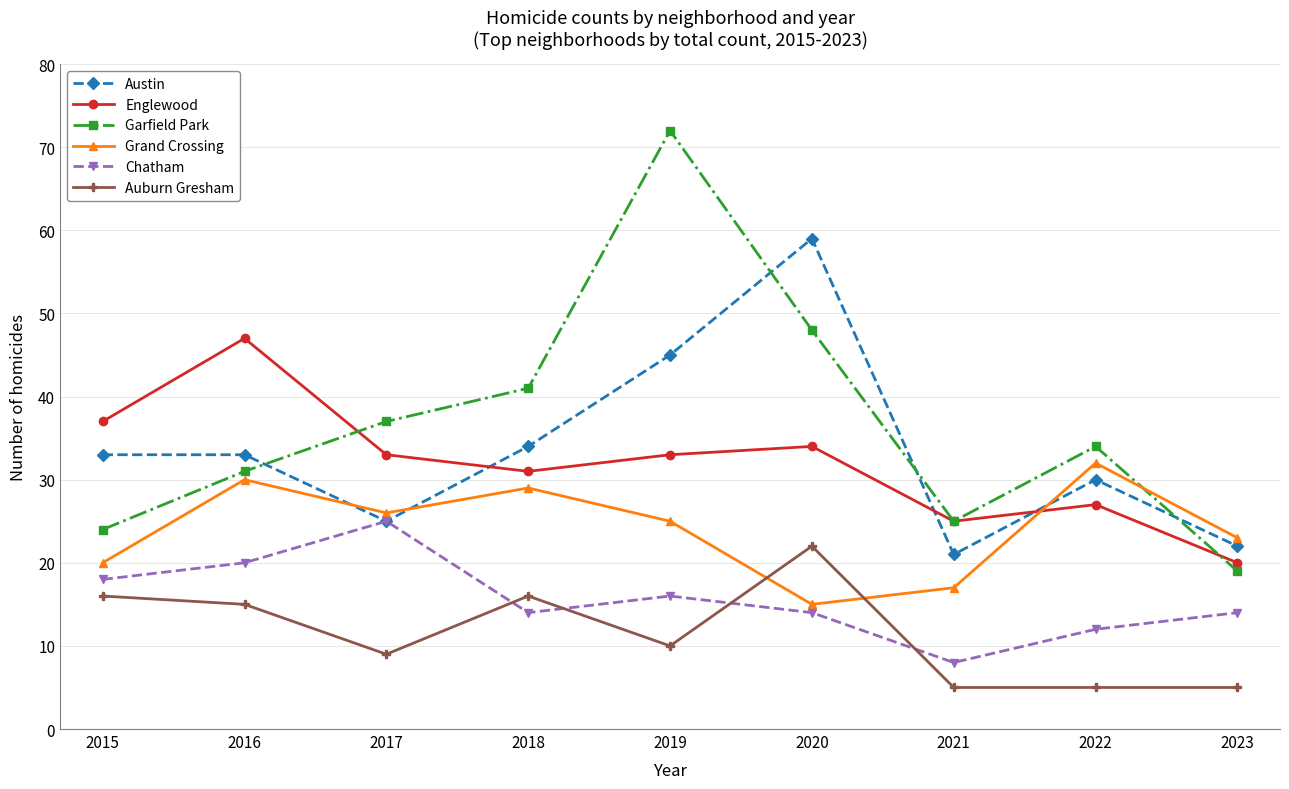

What is the value of the Austin point at the 7th from the left?

21